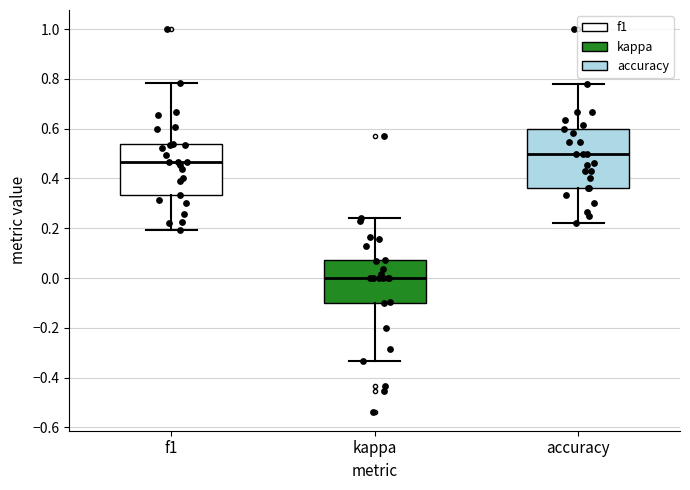

Which box has the highest median line?

accuracy